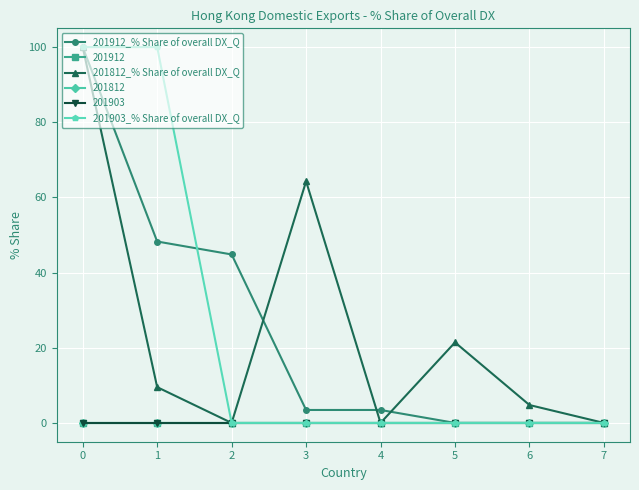

Does the chart have visible grid lines?

Yes